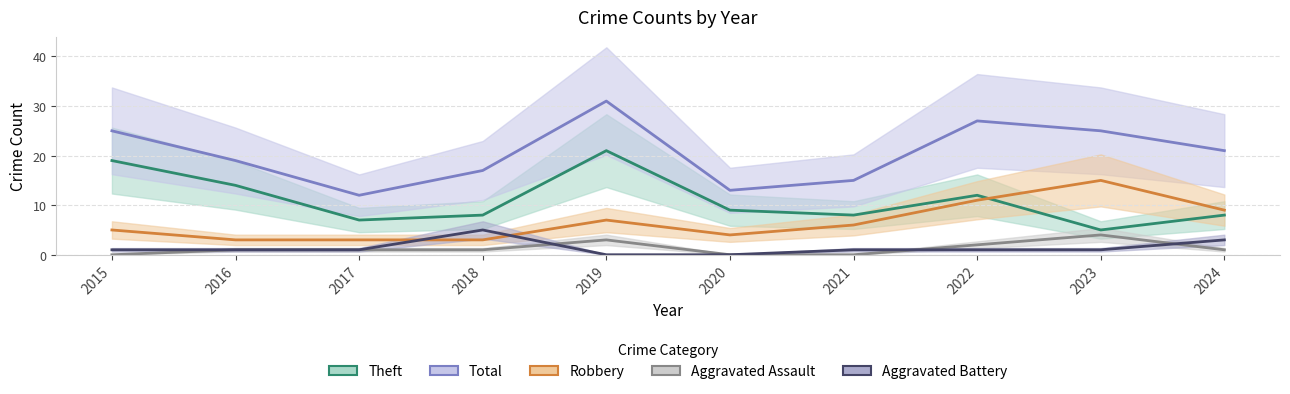

Where does the Robbery series first go above 6?

2019